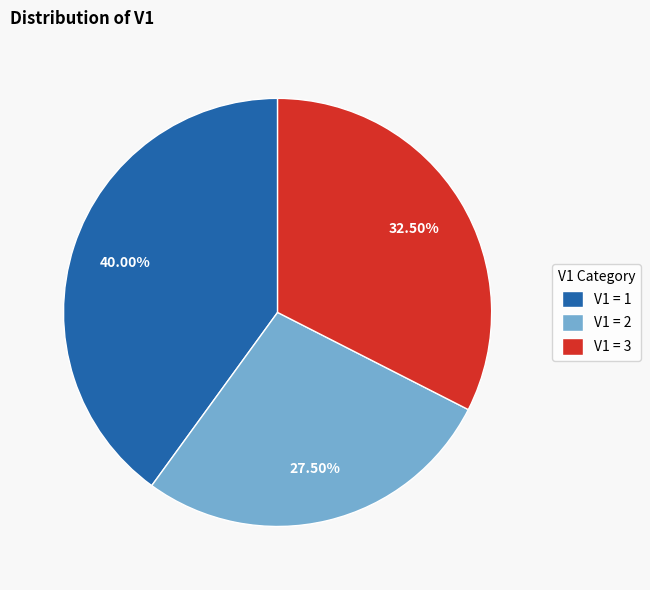

Count the number of slices in the pie.

3